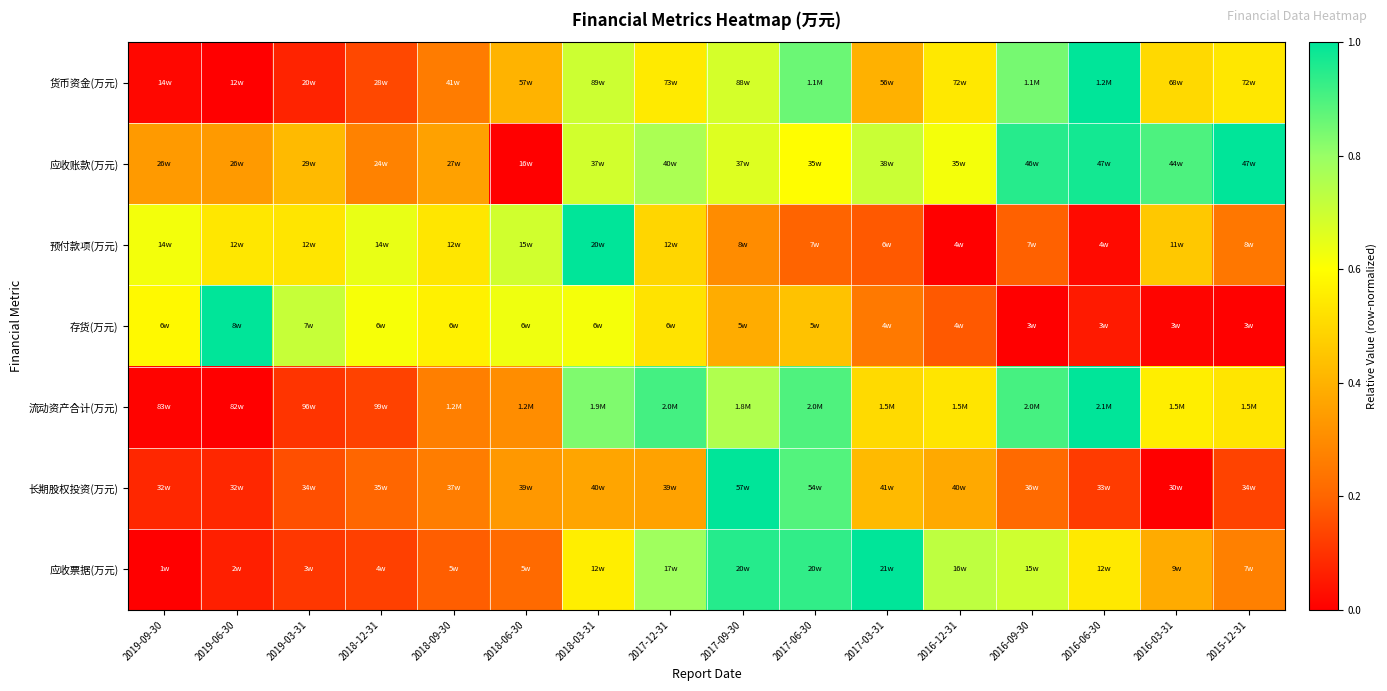

At which category does the chart reach its peak across all series?

2016-06-30